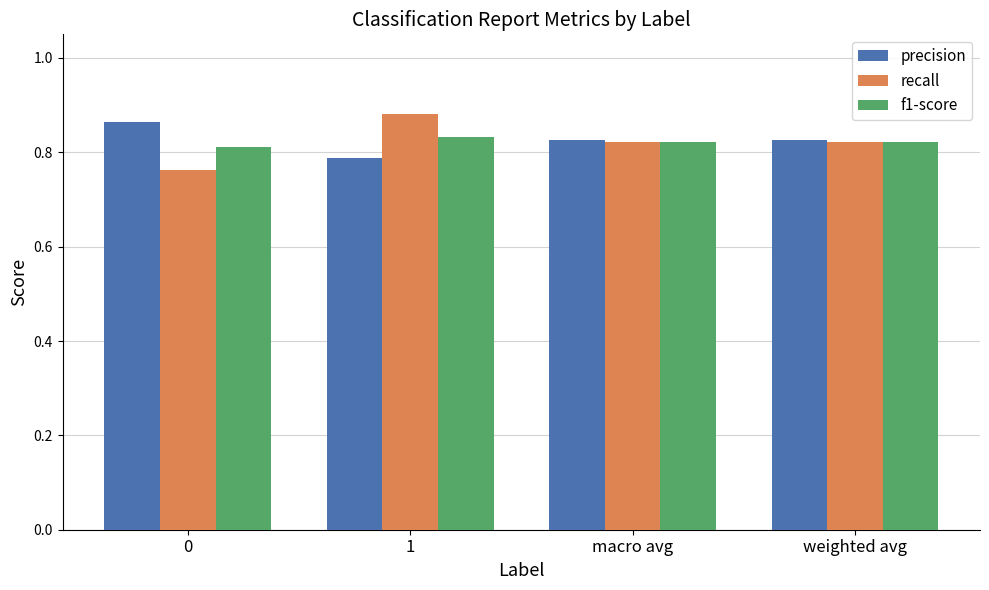

What is the difference between the recall values at weighted avg and 1?

0.1